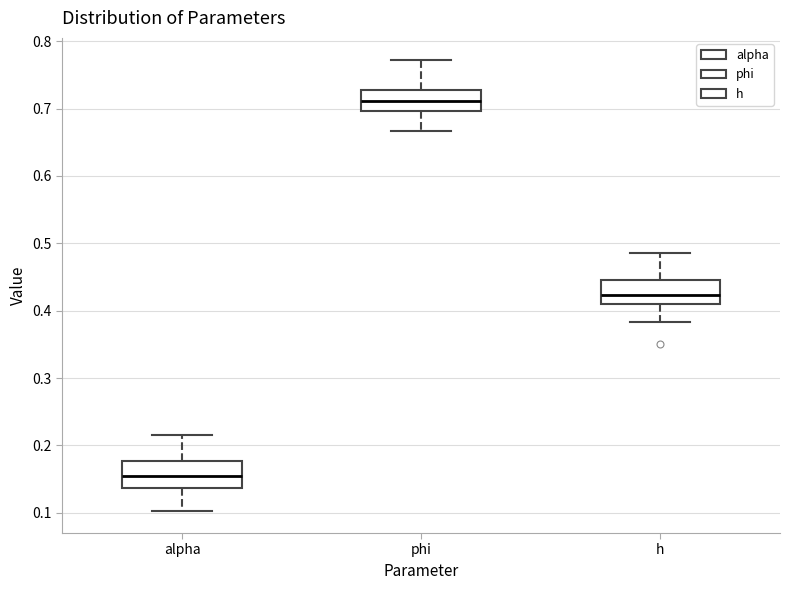

Where is the upper edge of the box for h on the y-axis? The values are not printed on the chart, so give them approximately, as read against the axis.

0.44